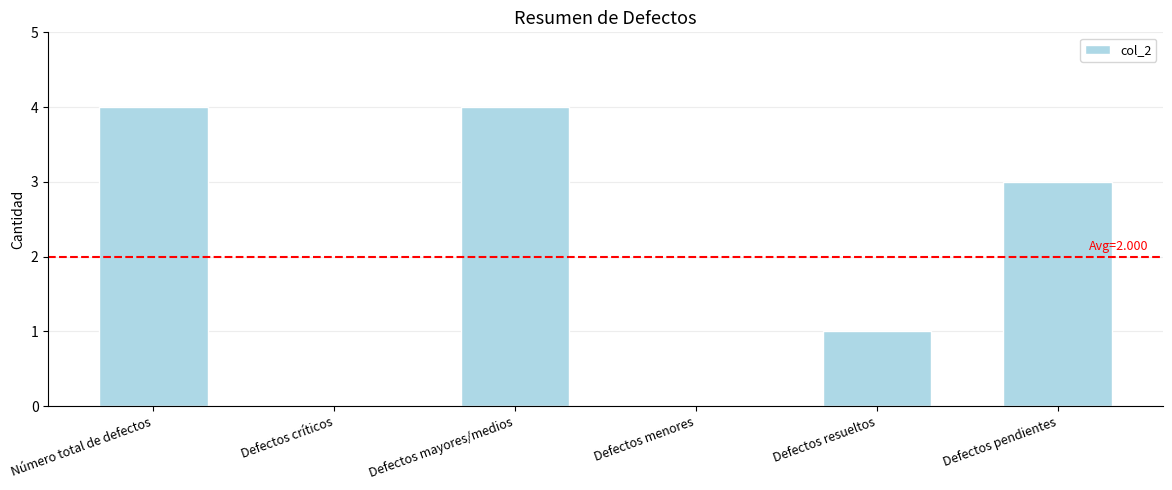

What is the change in value from Número total de defectos to Defectos críticos?

-4